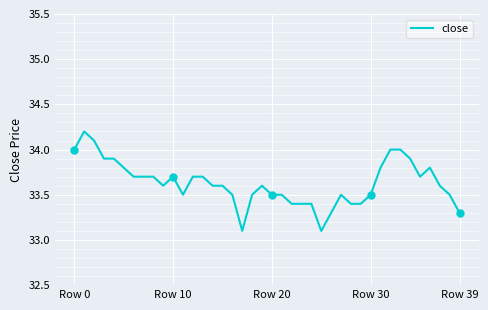

What is the average value?

33.6